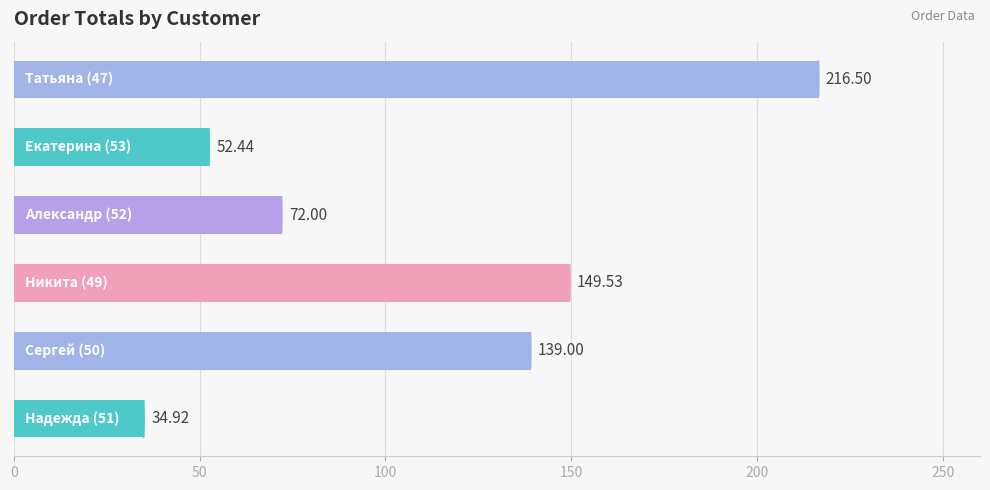

What is the difference between the second highest and second lowest values?

97.1